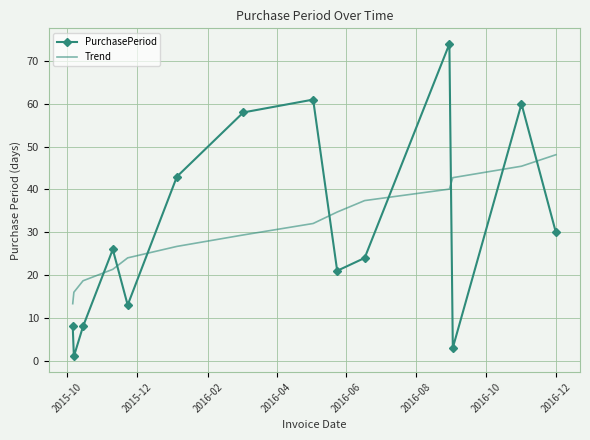

List the series in order of their peak value, lowest first.

Trend, PurchasePeriod